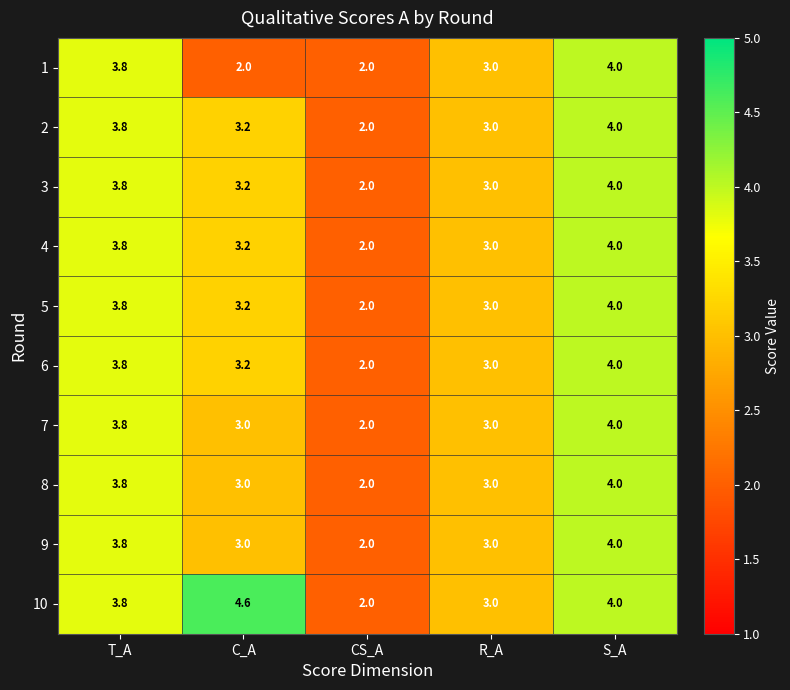

Count the number of data series in this chart.

10